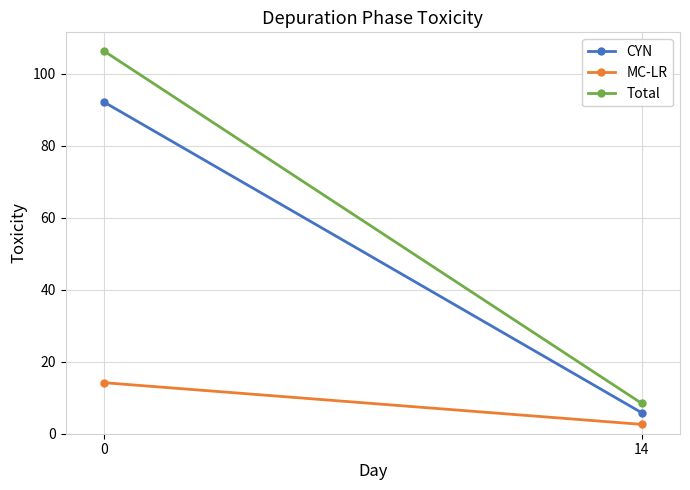

At how many categories does at least one series exceed 33?

1